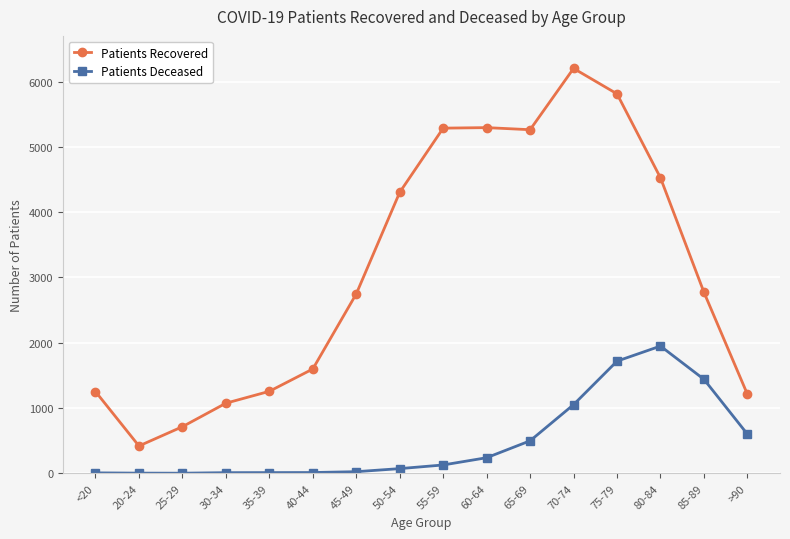

Which series has the largest range (max minus min)?

Patients Recovered